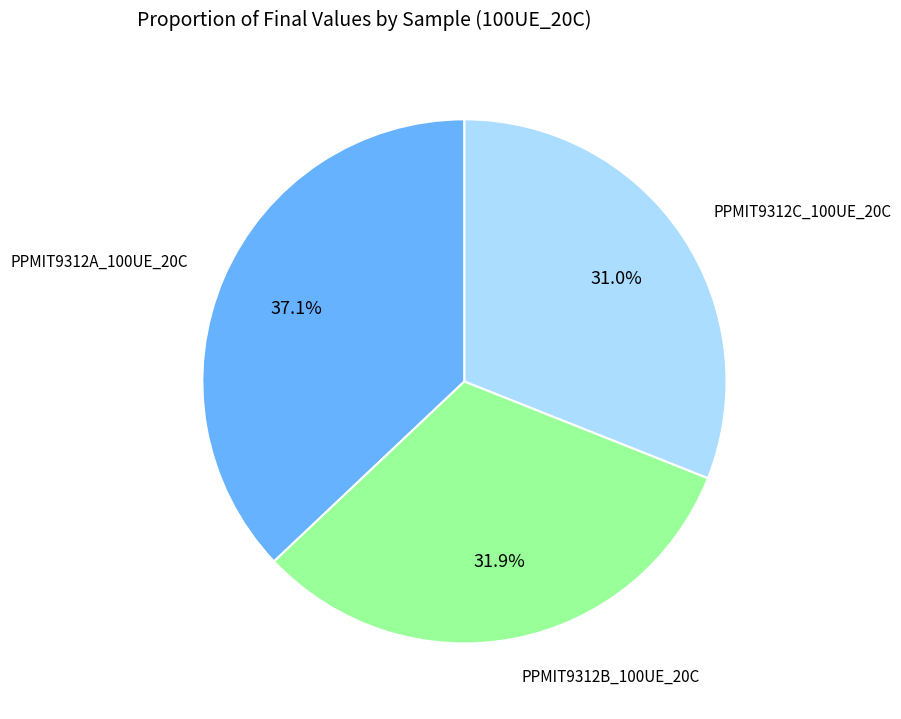

Does any single category account for the majority?

No